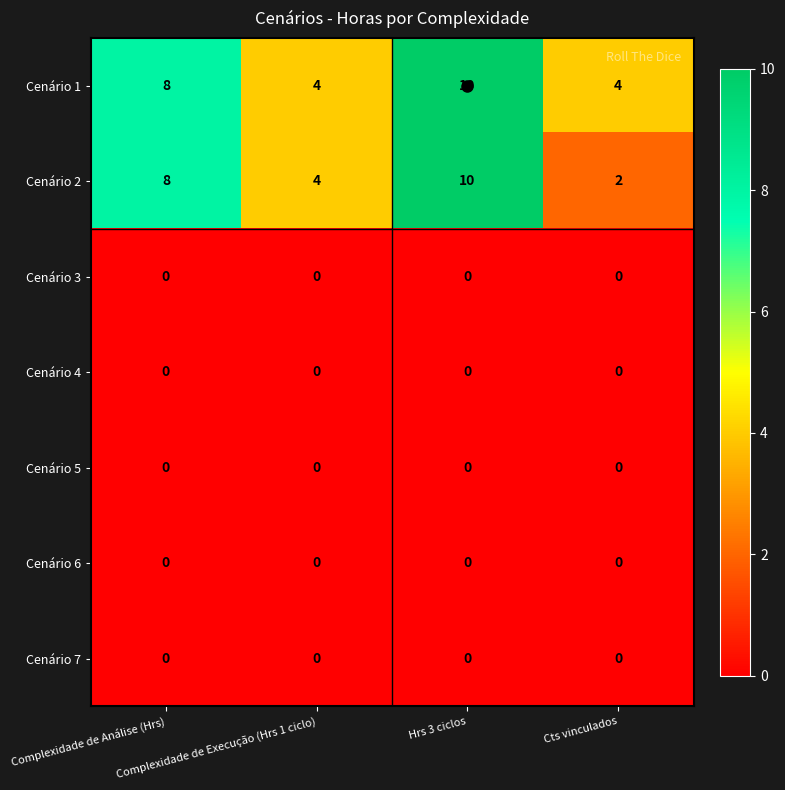

What is the average value of the Cenário 2 series?

6